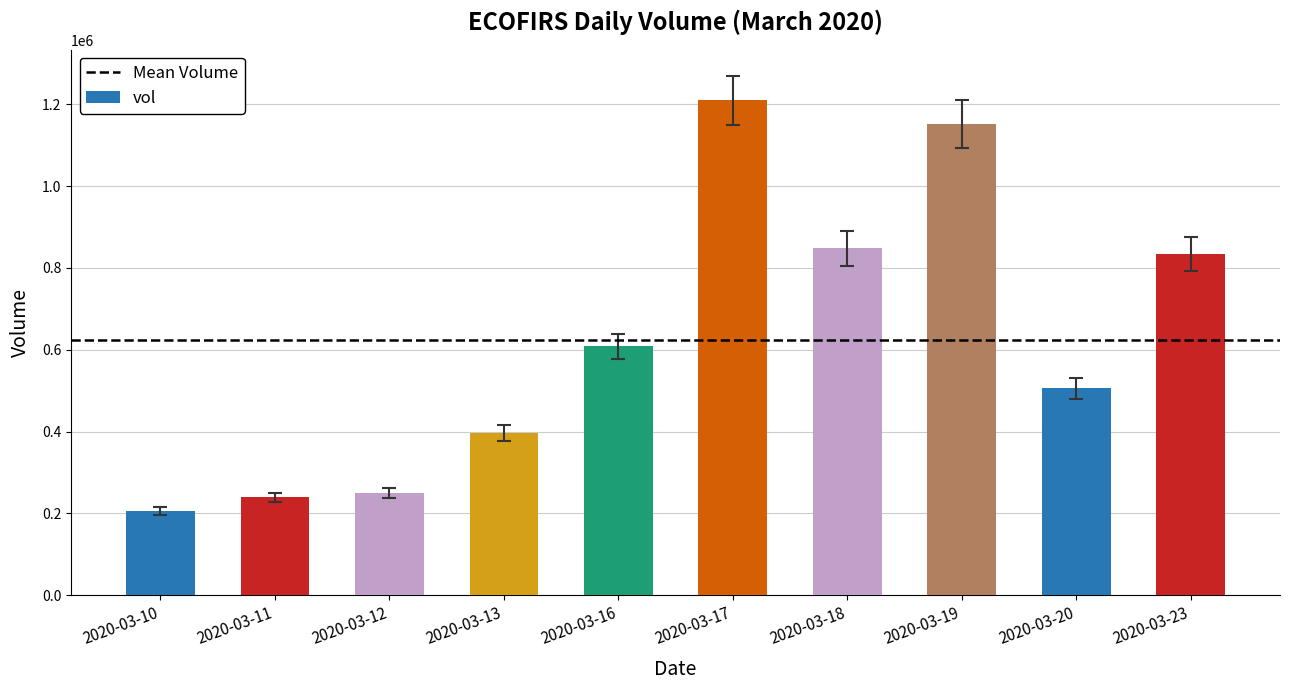

At which label is the value closest to 707850?

2020-03-16